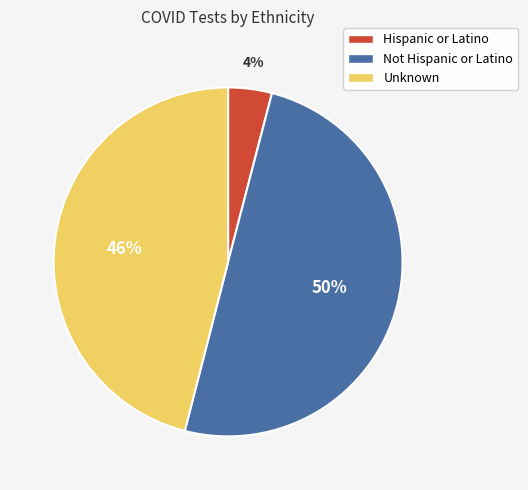

Combined, do Not Hispanic or Latino and Hispanic or Latino account for over 50%?

Yes